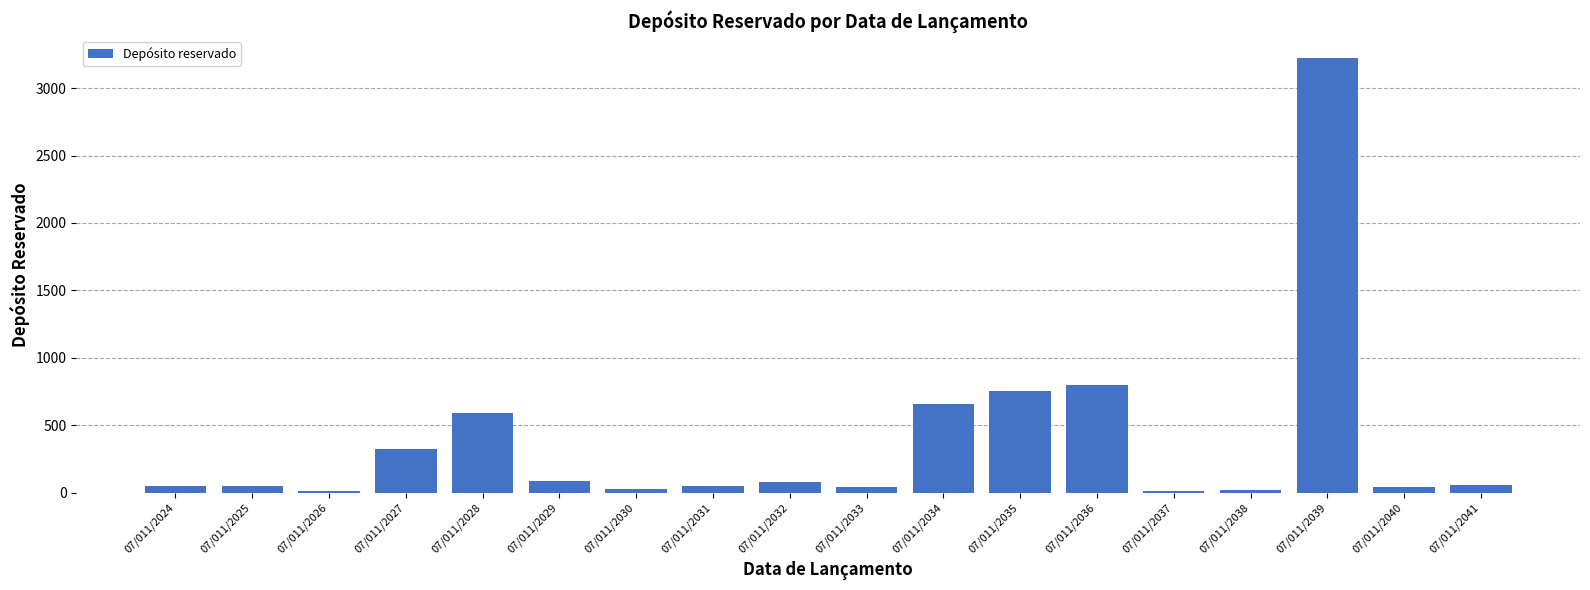

True or false: the data shows 51 at 07/011/2031.

True